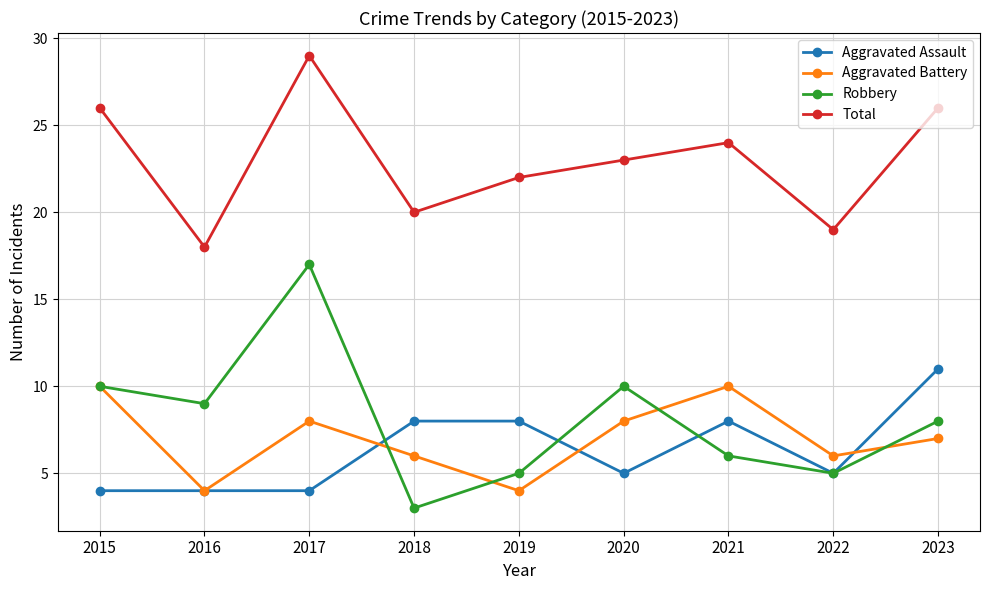

Count the Aggravated Assault values in the range 4 to 8.

8